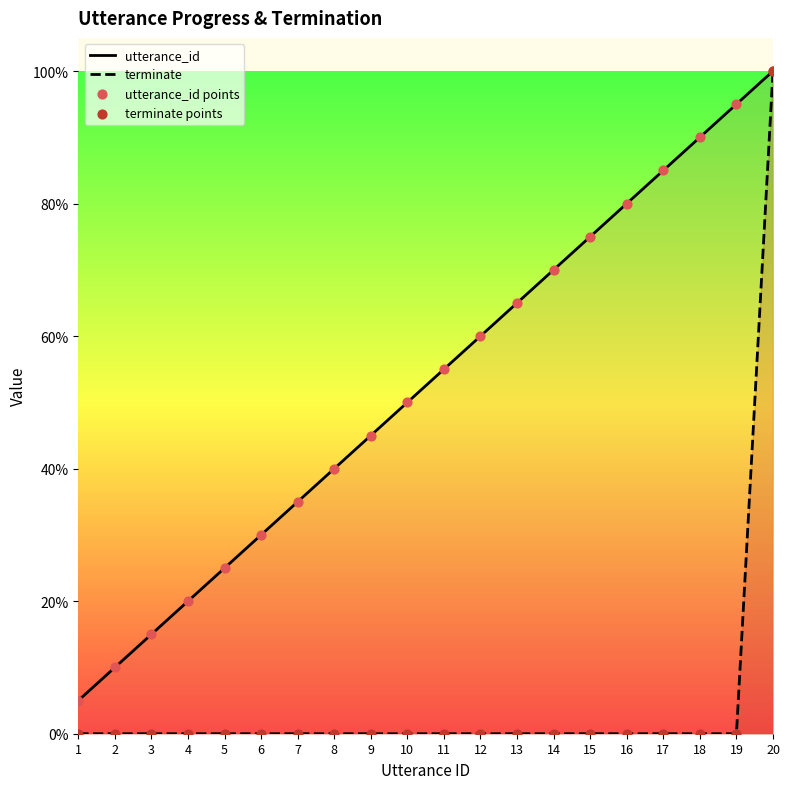

Which series has the largest total across all categories?

utterance_id